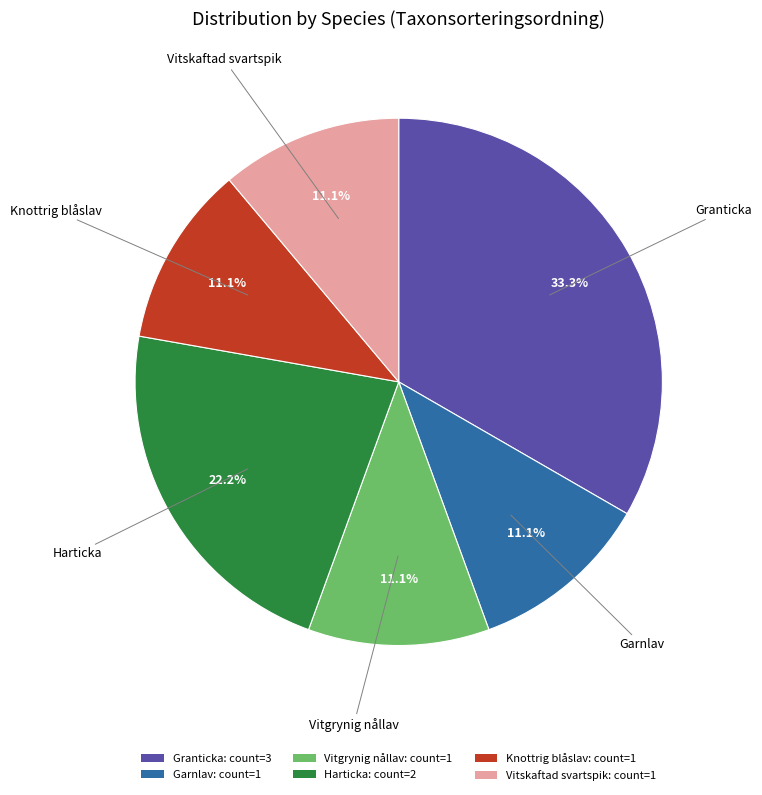

How many segments does this pie chart have?

6